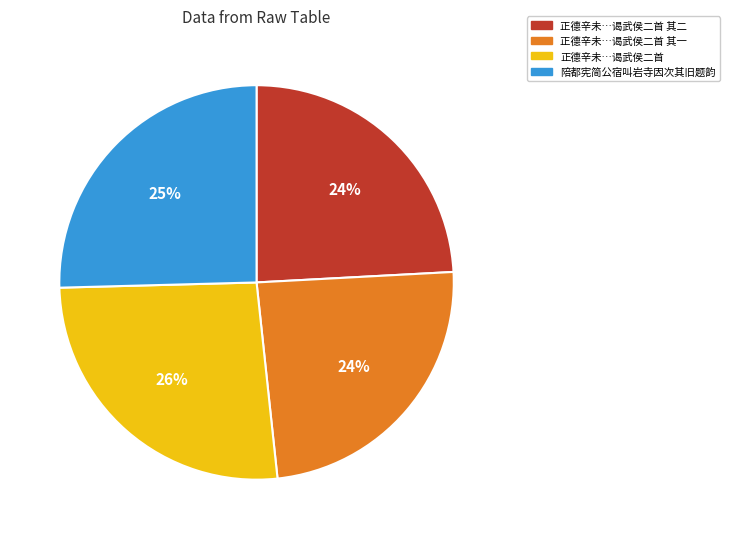

Is there a majority slice in this chart?

No